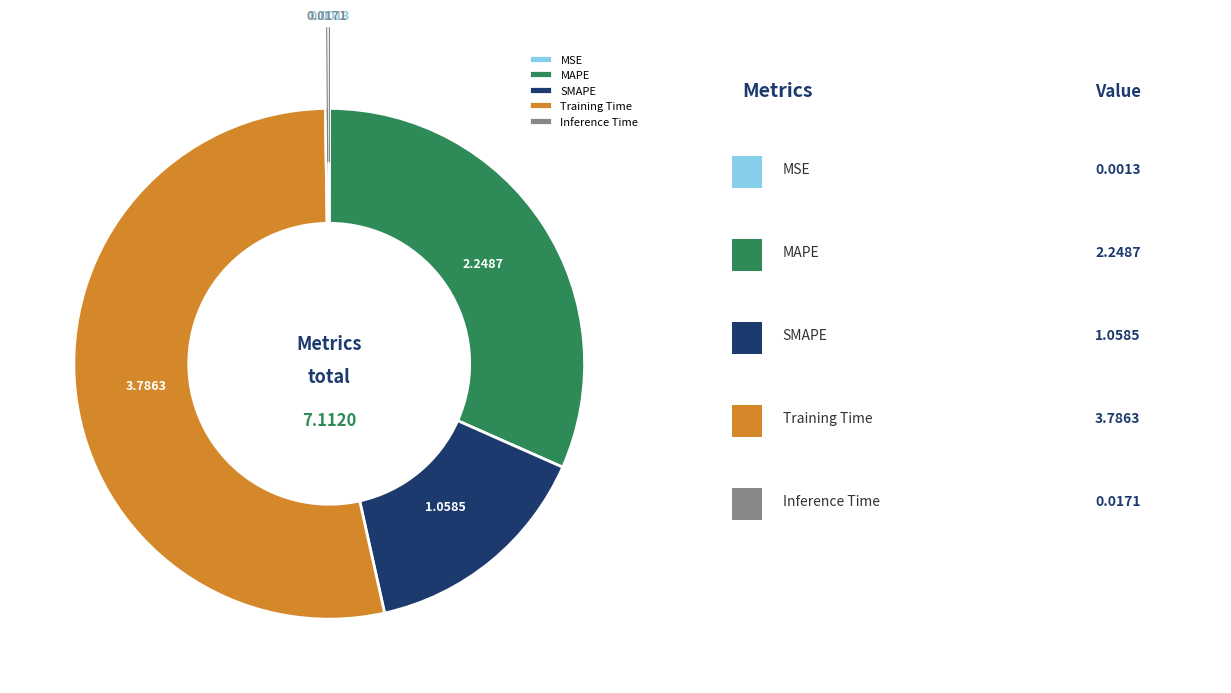

Approximately how many times larger is the value at SMAPE compared to MAPE?

0.5